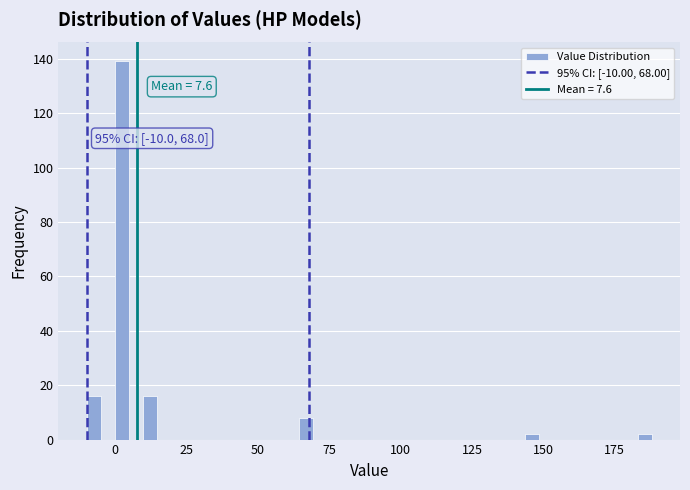

Read against the x-axis, roughly where is the centre of the tallest bar?

0